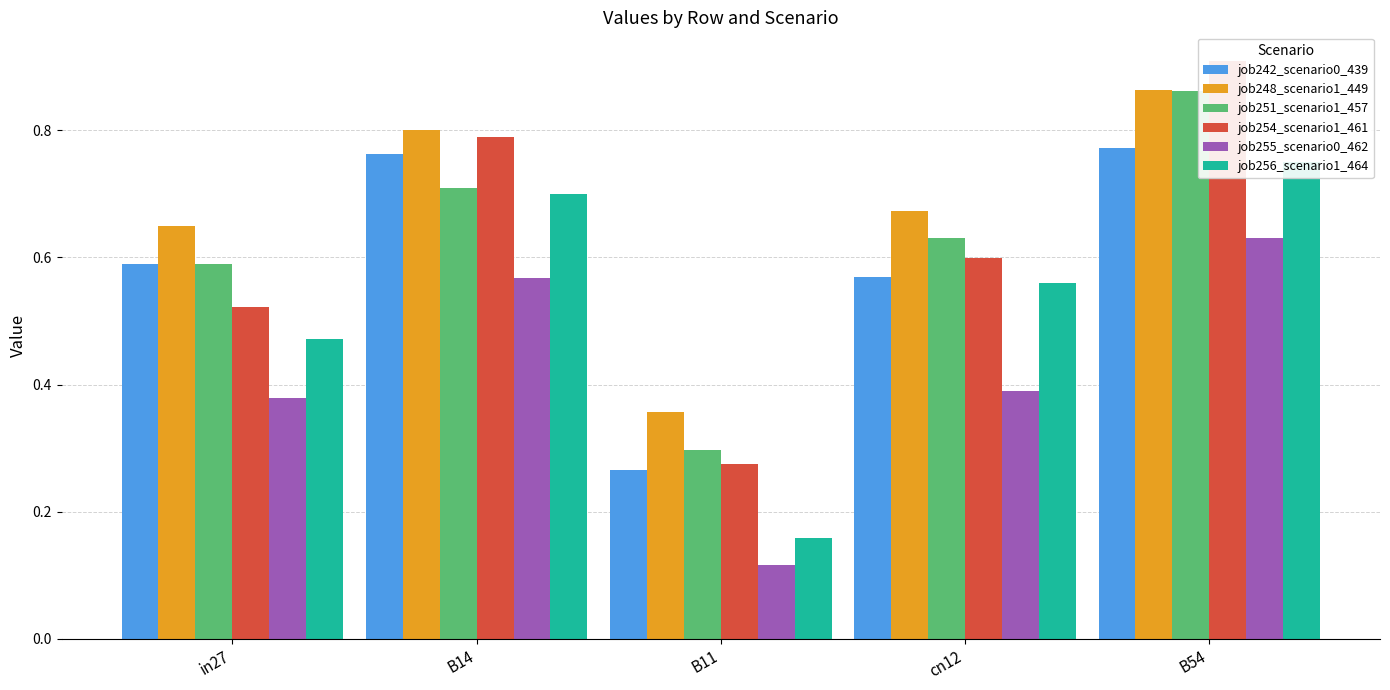

What is the label of the 3rd bar from the left?

B11